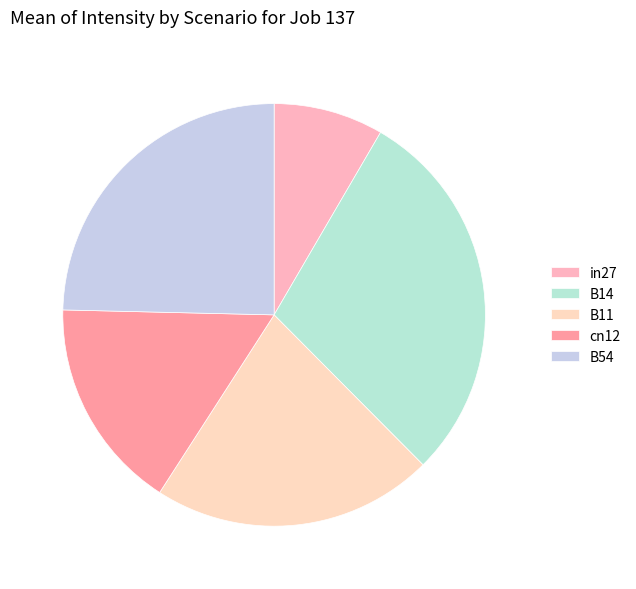

To the nearest percent, what percentage of the pie is in27?

8%